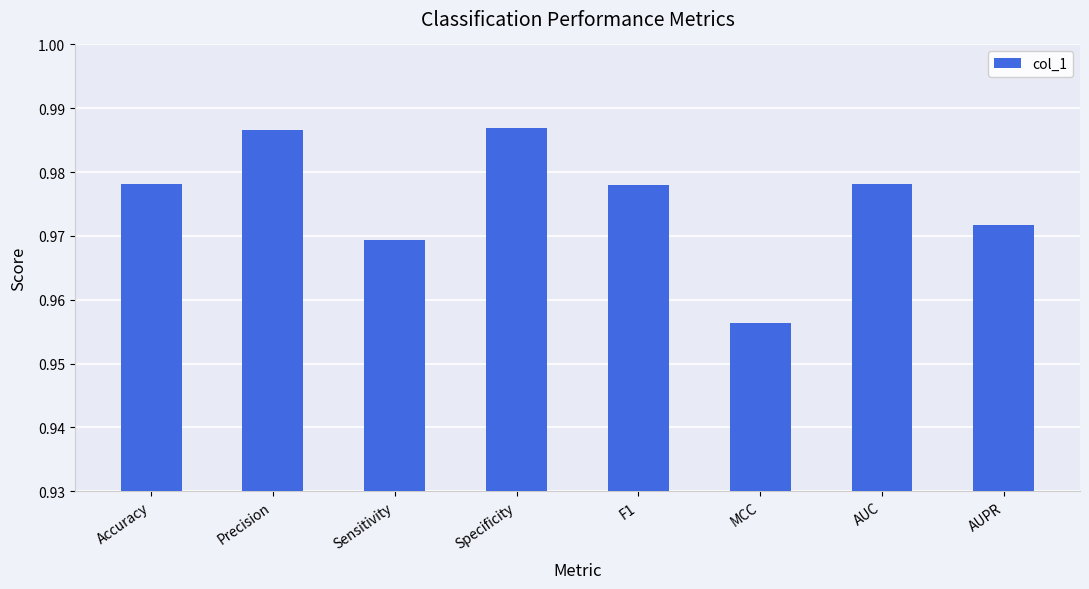

True or false: the data shows 1.4 at Accuracy.

False